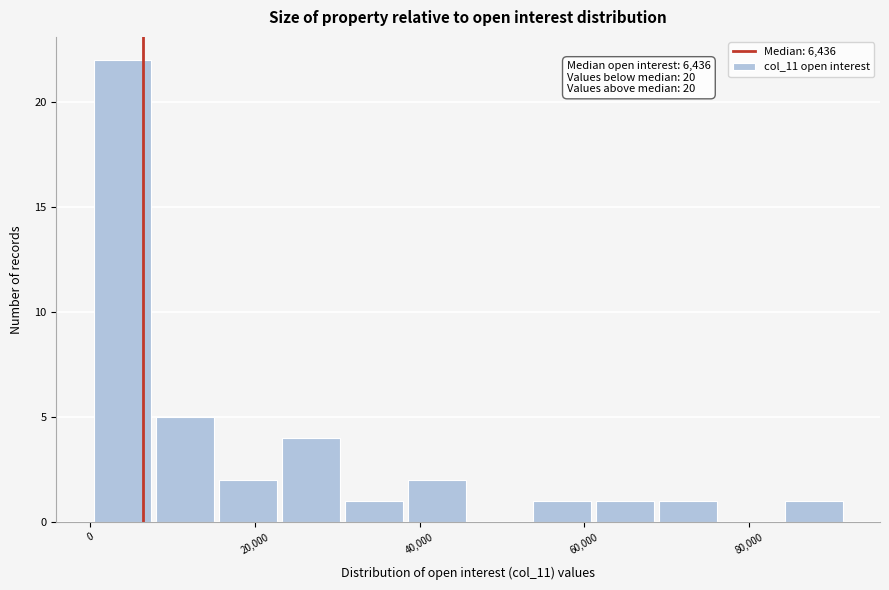

Read against the x-axis, roughly where is the centre of the tallest bar?

4000